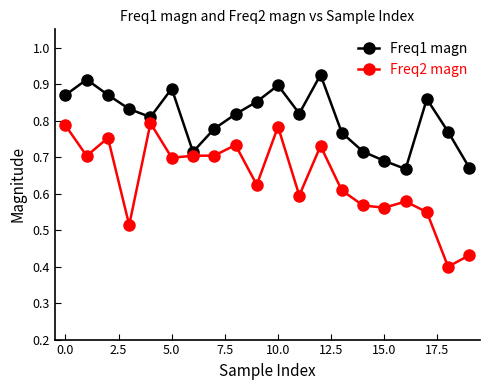

What is the sum of all Freq2 magn values?

12.8